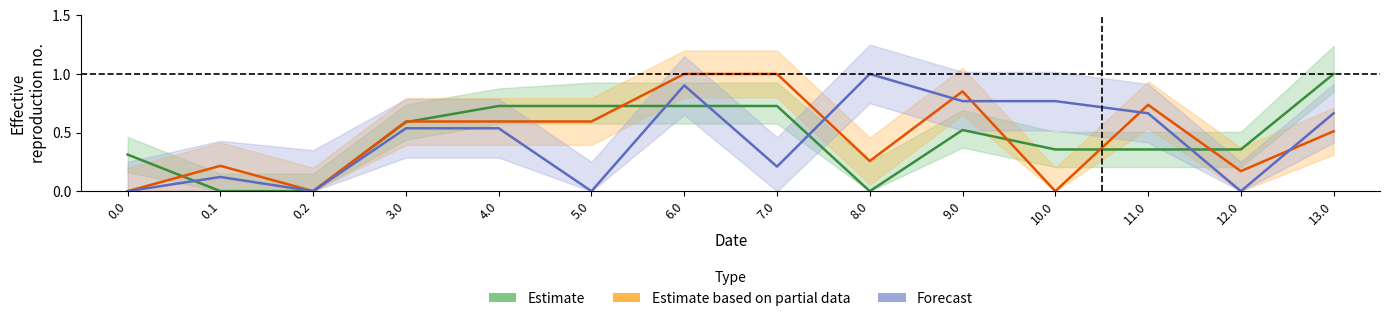

How many categories are shown in the chart?

14